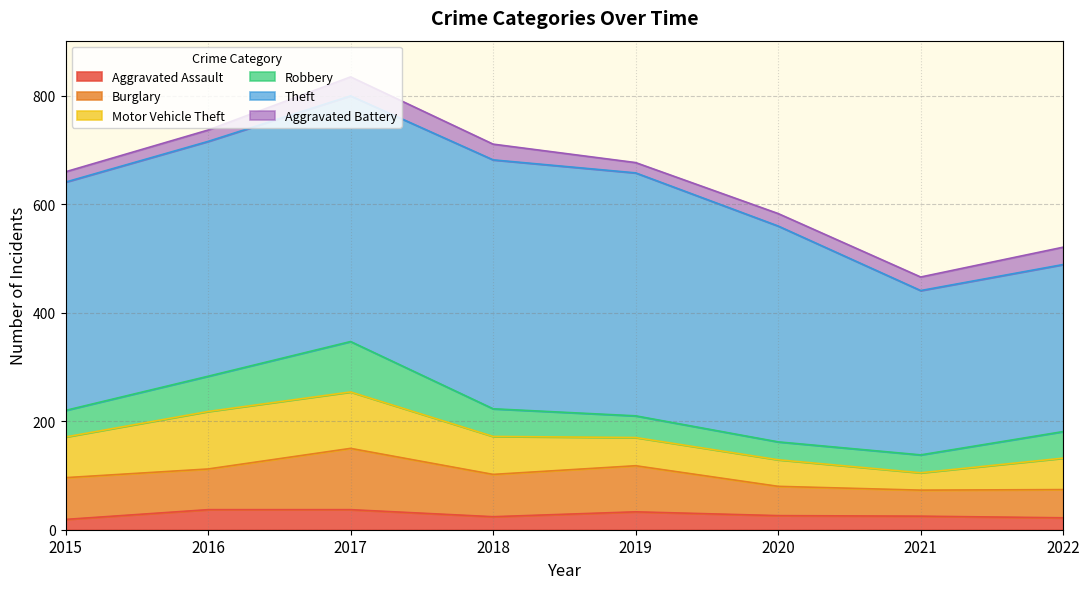

What is the minimum value shown in the chart?

19